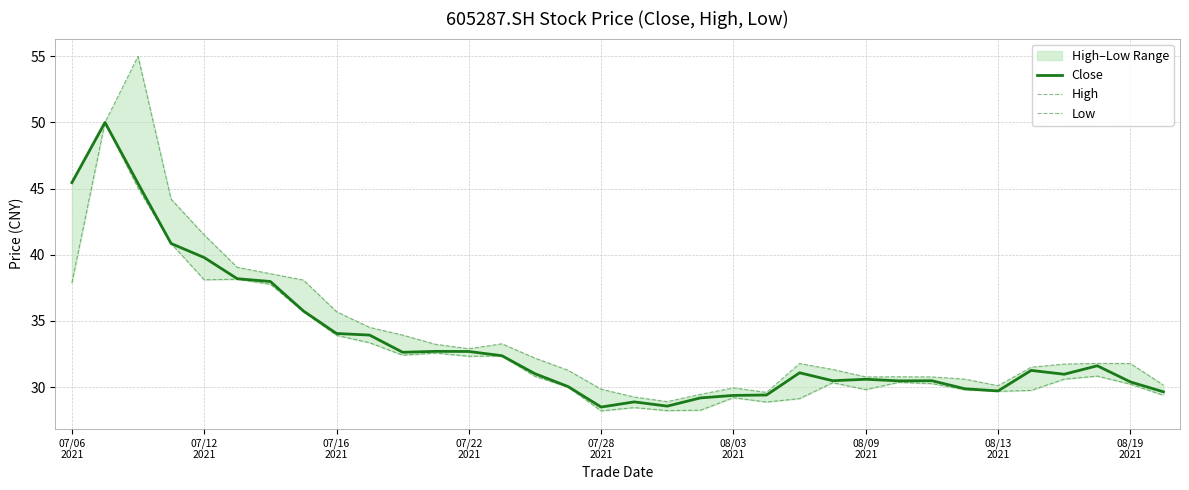

True or false: Close and Low intersect in this chart.

False